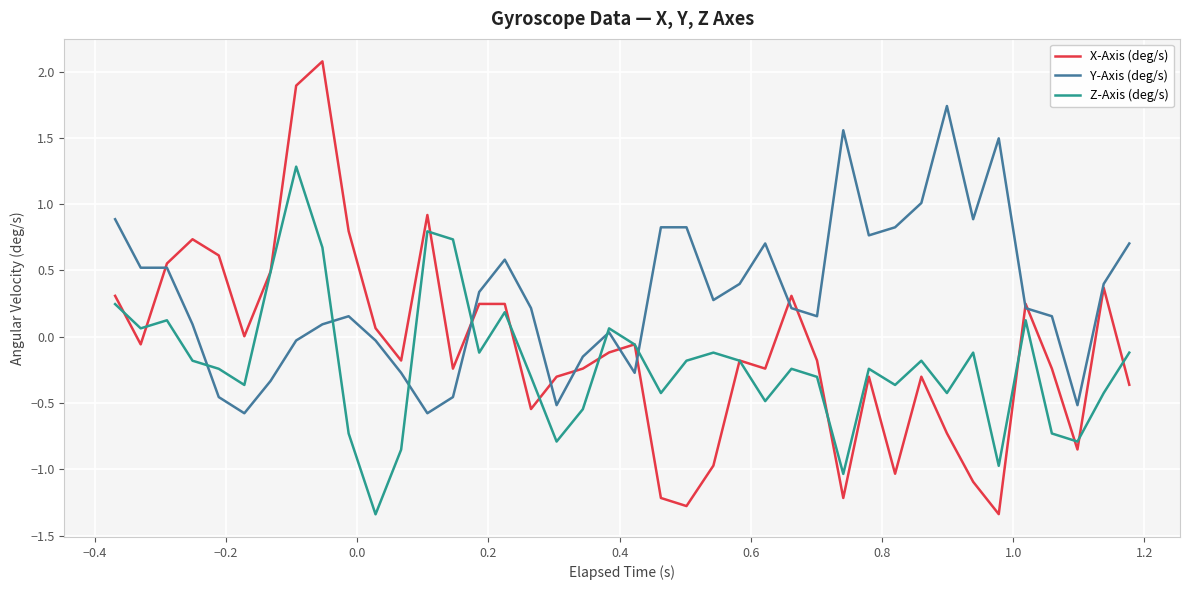

Which series has the largest range (max minus min)?

X-Axis (deg/s)